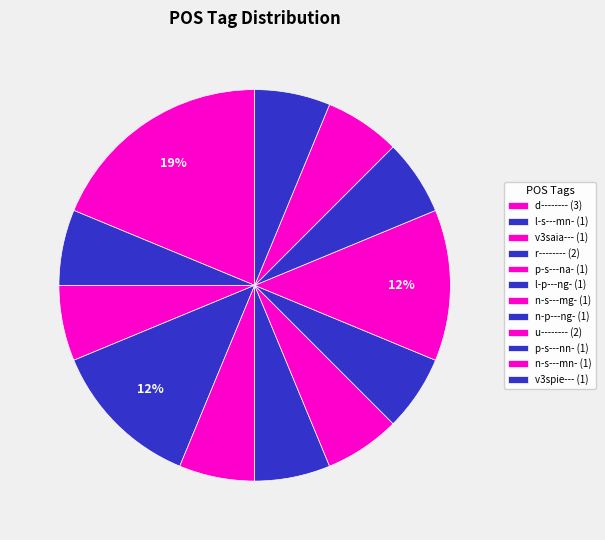

How many slices are in this pie chart?

12